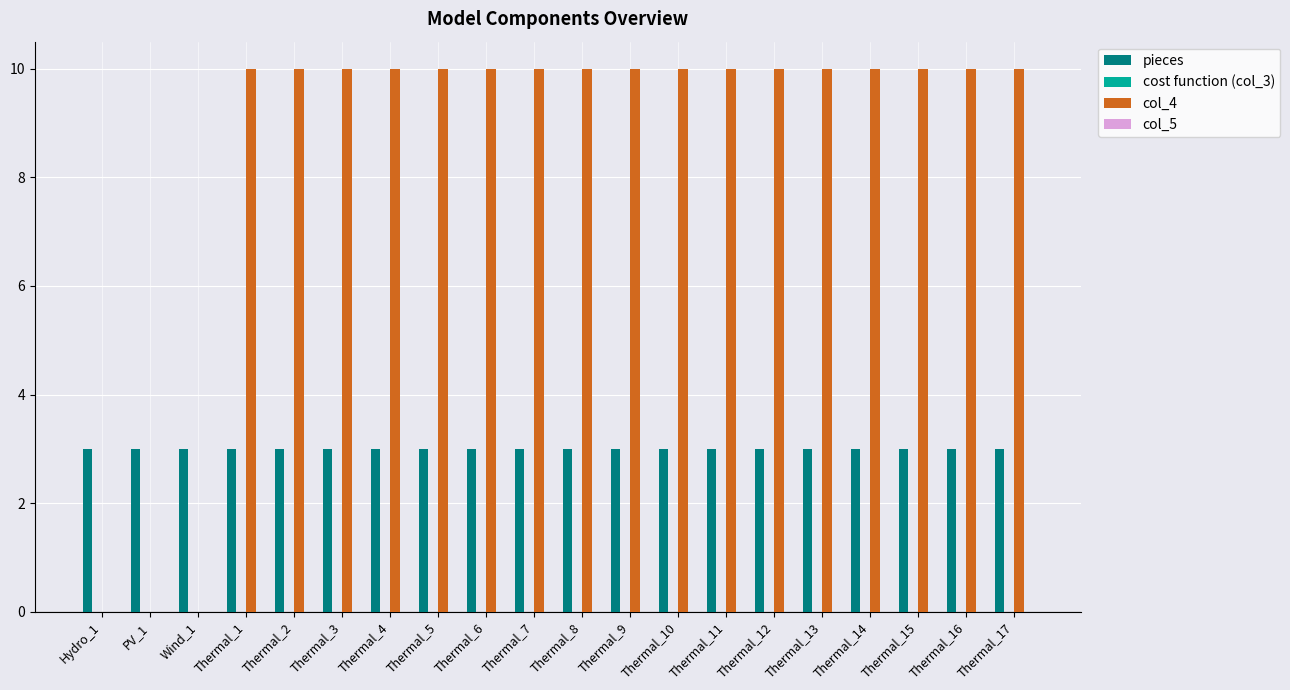

Does the chart contain stacked bars?

No